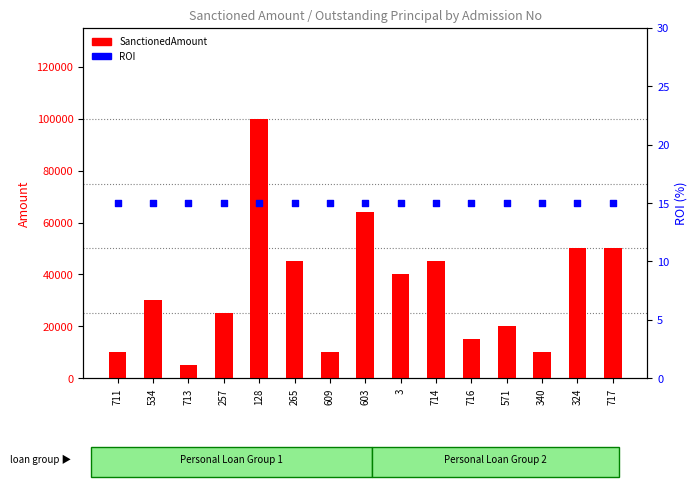

At how many categories does at least one series exceed 18065?

10